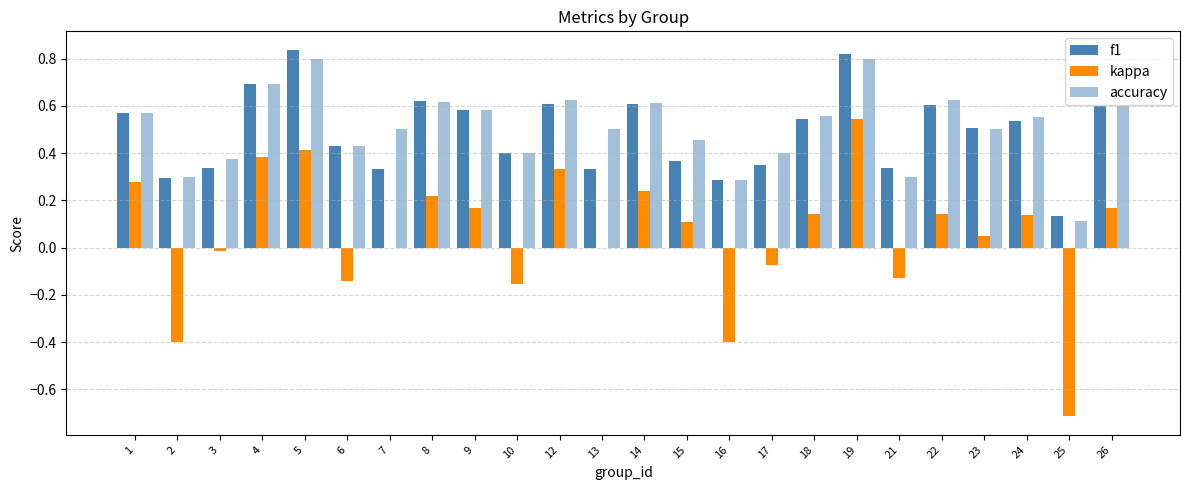

Are the bars grouped side by side (vs. stacked)?

Yes